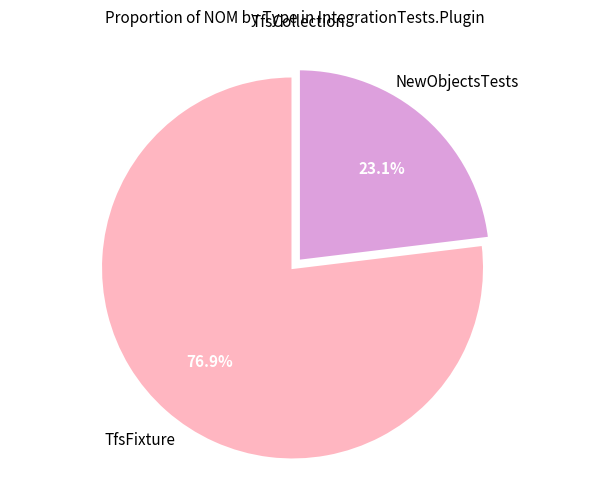

Does any single category account for the majority?

Yes